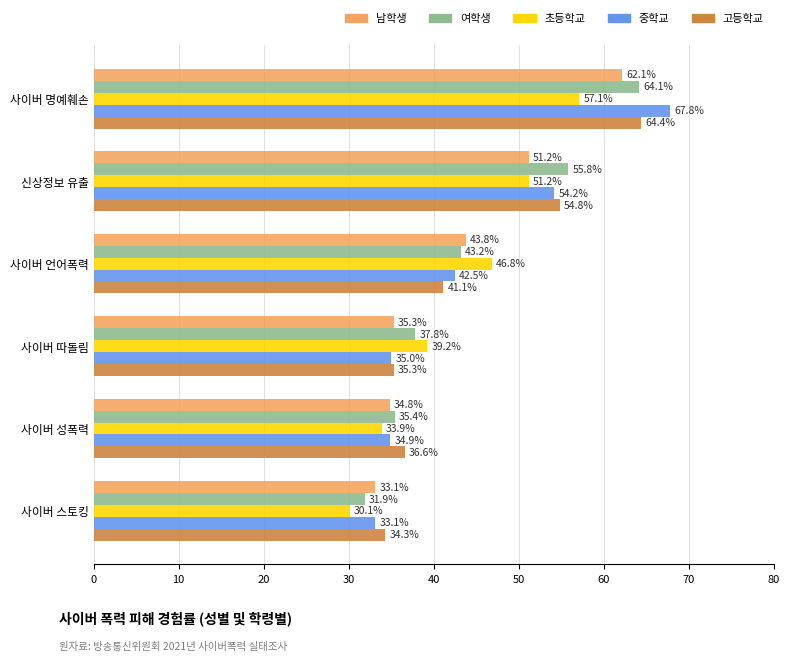

What is the spread (max minus min) of values at 사이버 명예훼손?

10.7